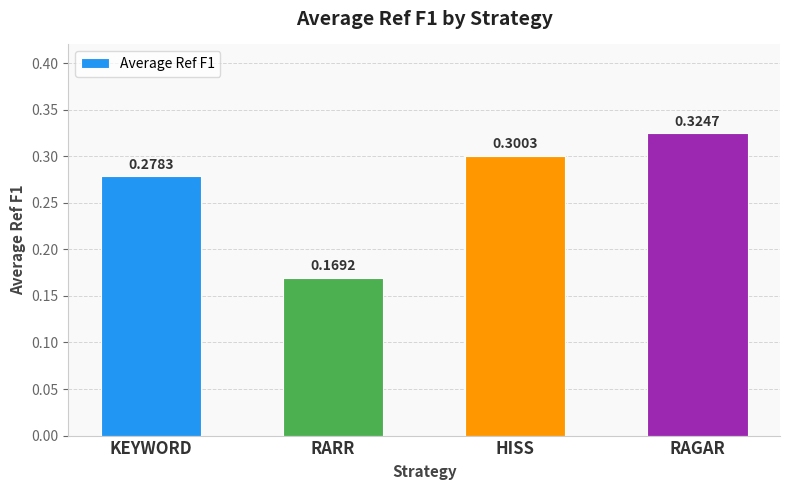

Which label corresponds to the smallest value in the chart?

RARR